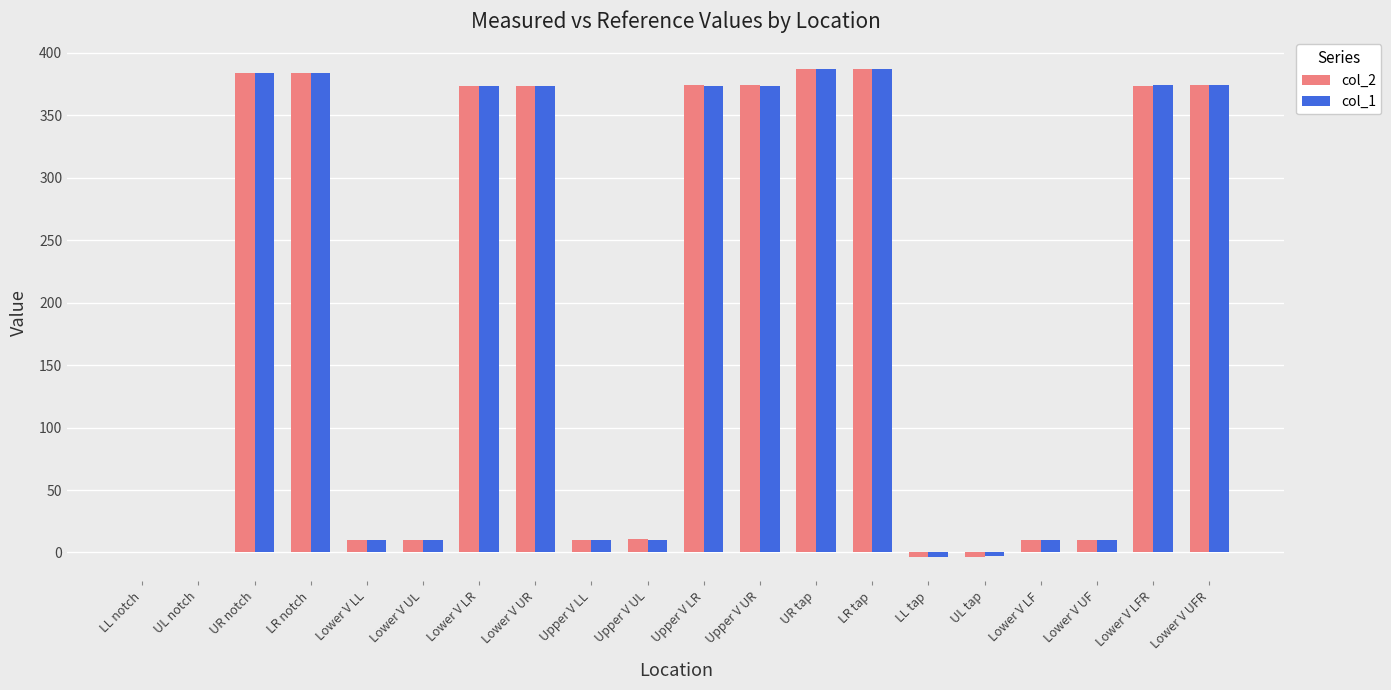

What is the maximum value for col_1?

387.3